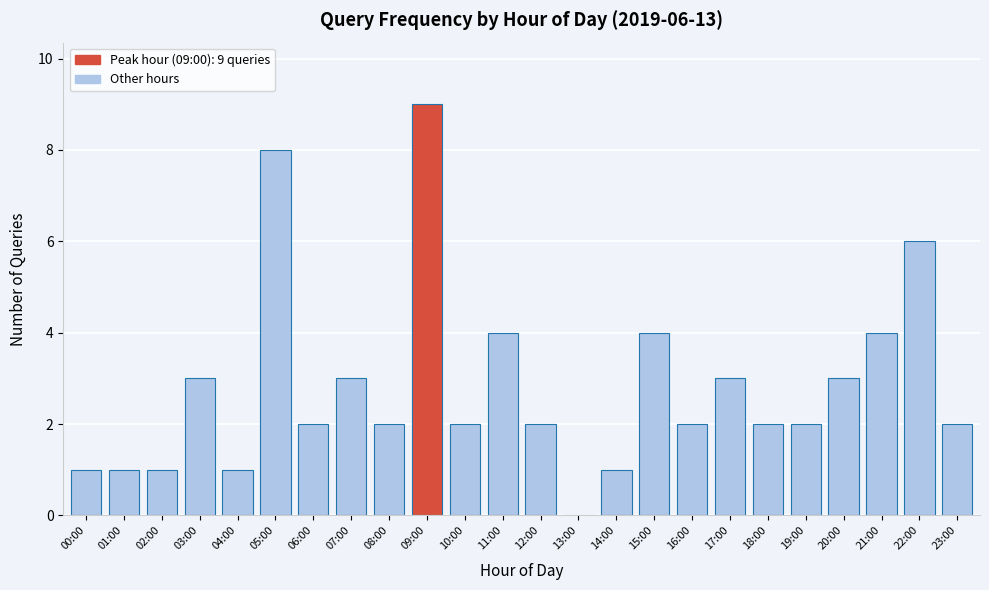

Reading left to right, list all the values displayed in this chart.

00:00=1	01:00=1	02:00=1	03:00=3	04:00=1	05:00=8	06:00=2	07:00=3	08:00=2	09:00=9	10:00=2	11:00=4	12:00=2	13:00=0	14:00=1	15:00=4	16:00=2	17:00=3	18:00=2	19:00=2	20:00=3	21:00=4	22:00=6	23:00=2